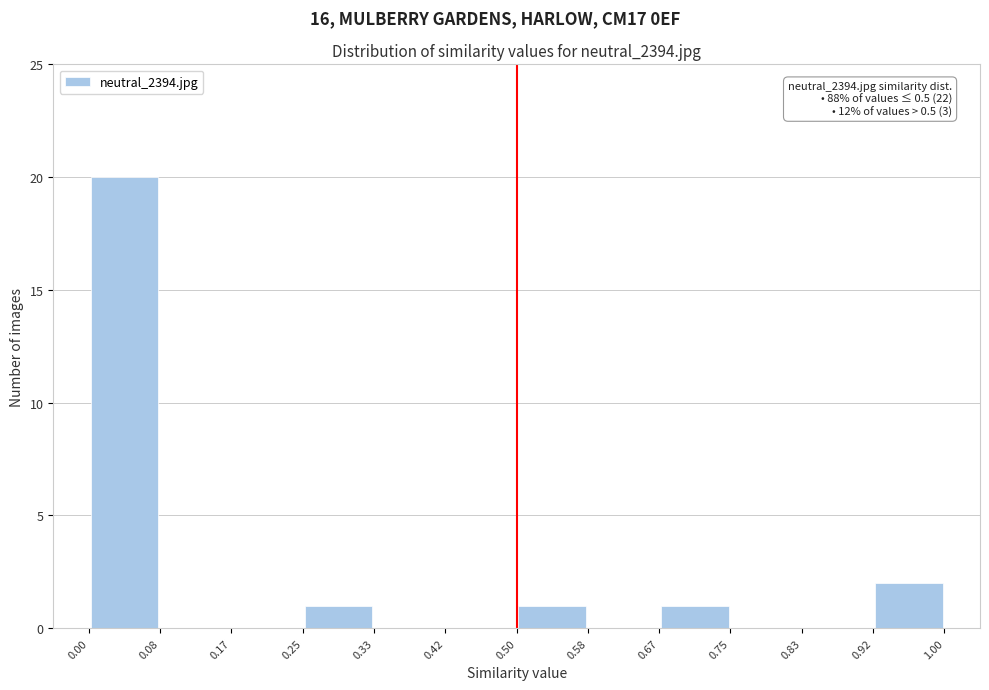

Over which range of the x-axis is the bar tallest?

0.00 to 0.08